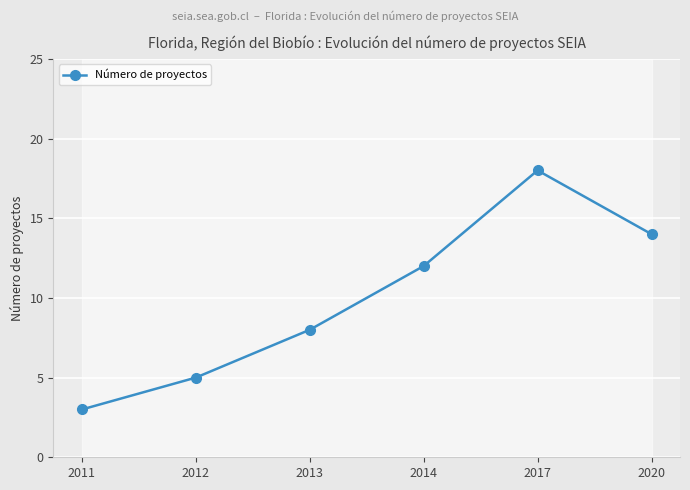

How many interior local peaks (higher than both neighbors) does the data have?

1